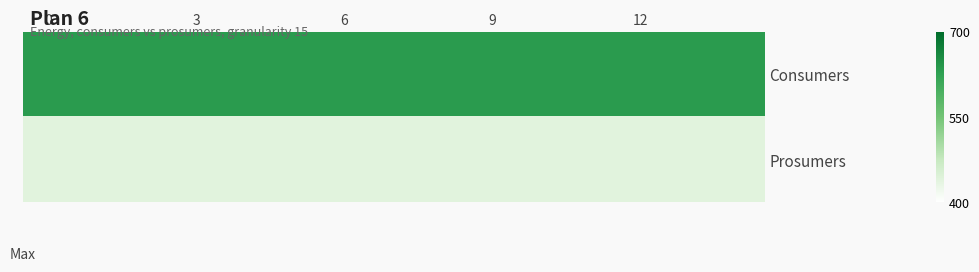

At how many categories does at least one series exceed 469?

15